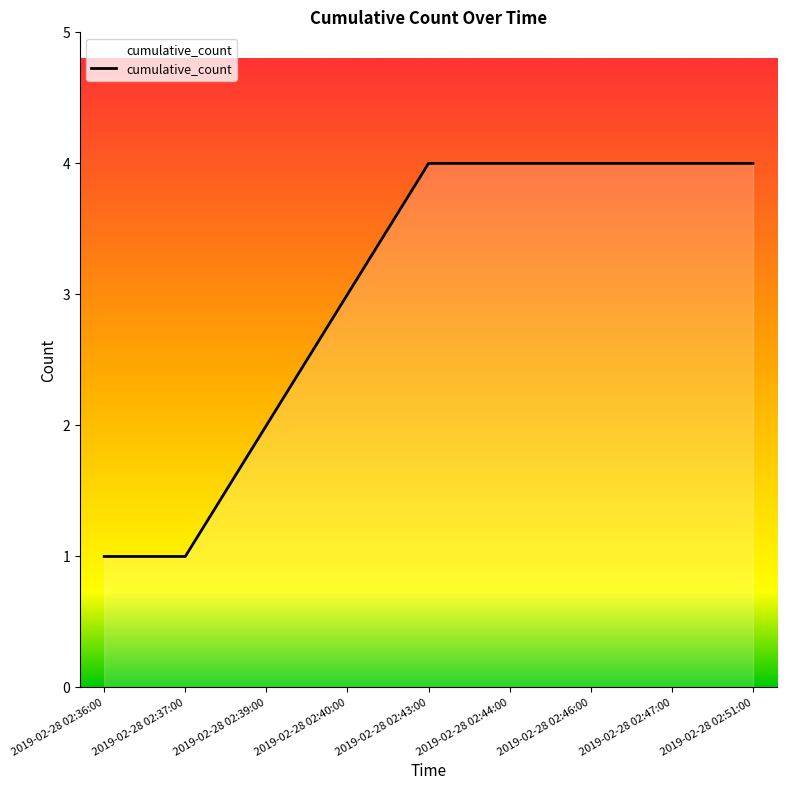

What is the change in value from 2019-02-28 02:40:00 to 2019-02-28 02:44:00?

+1